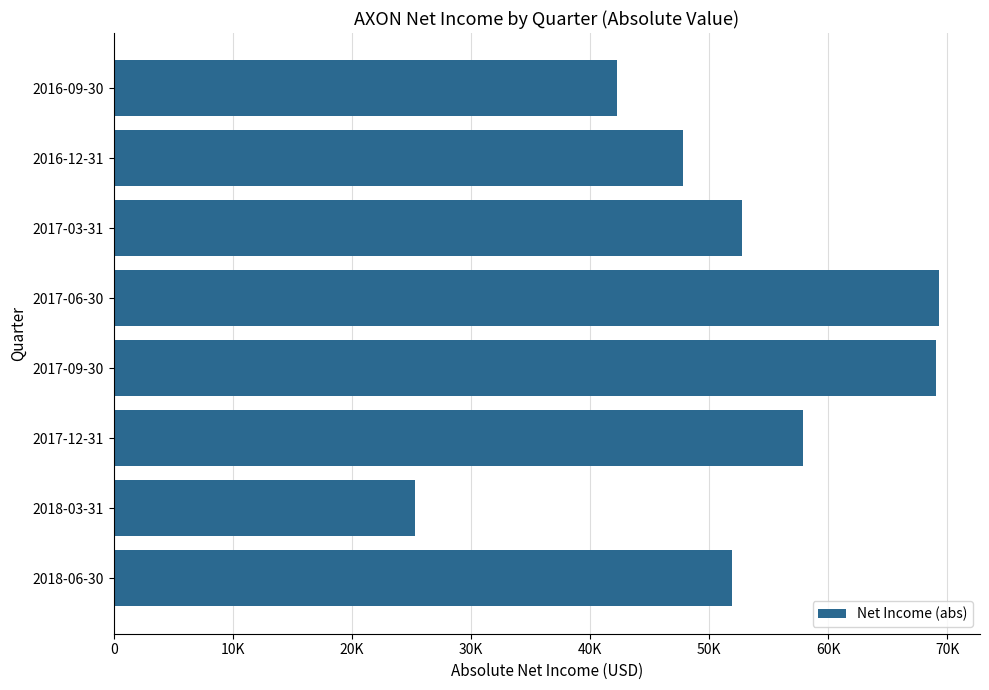

Are the bars grouped side by side (vs. stacked)?

No